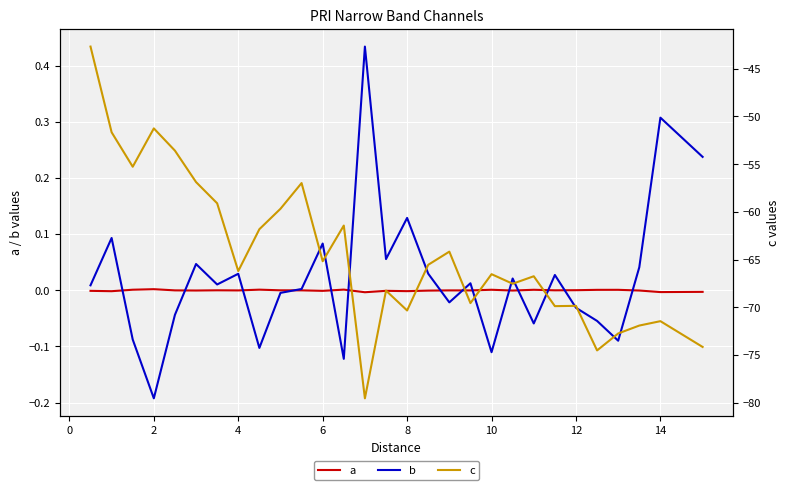

How many data points does each series have?

29